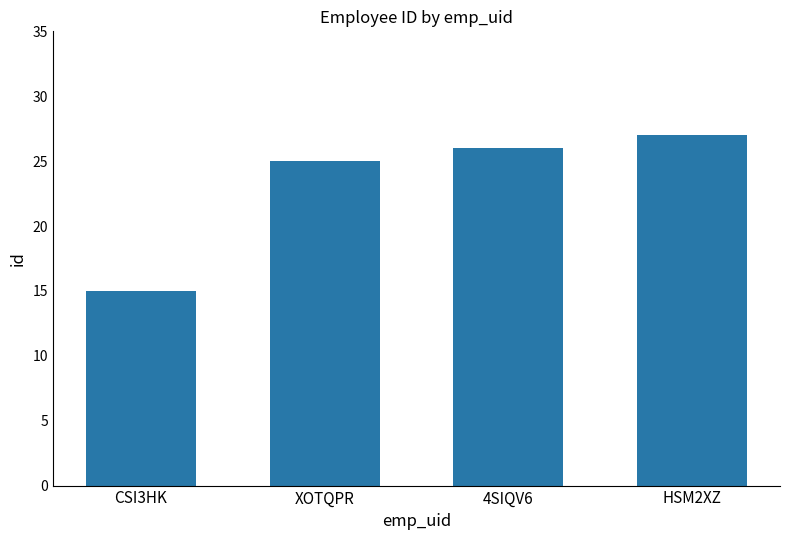

What is the approximate value at CSI3HK, to the nearest 10?

20